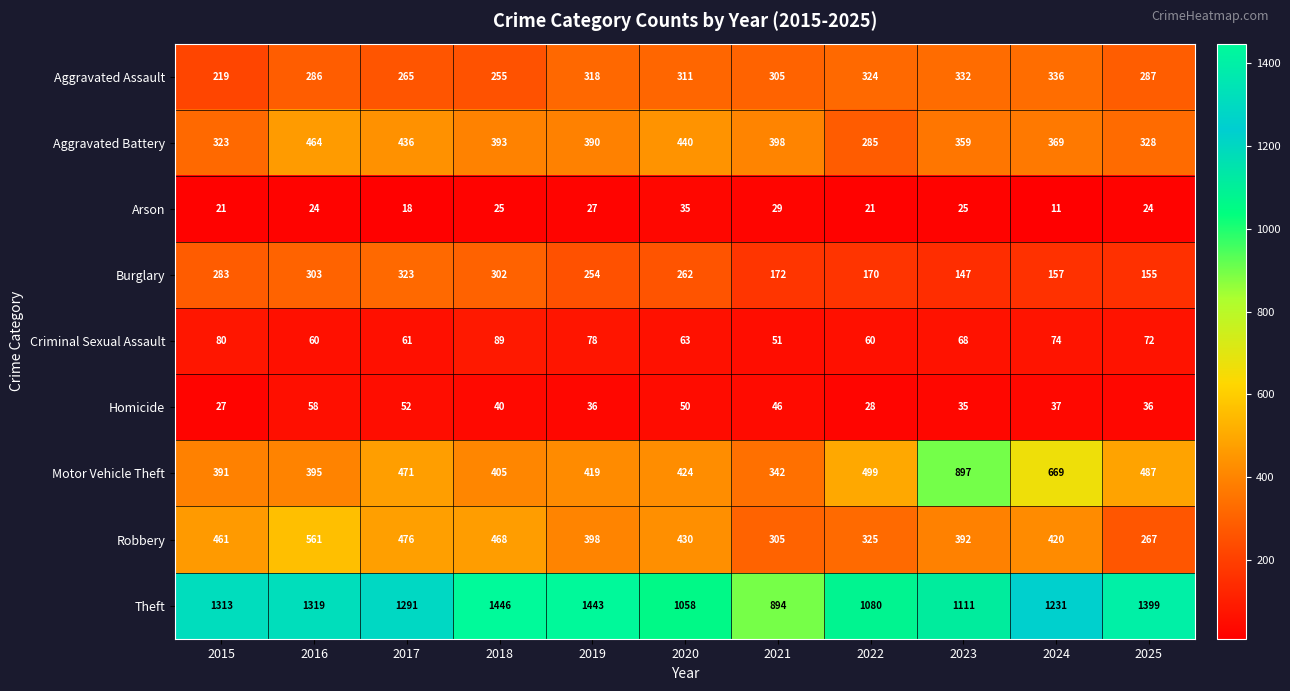

Rank the categories by Robbery value from lowest to highest.

2025, 2021, 2022, 2023, 2019, 2024, 2020, 2015, 2018, 2017, 2016